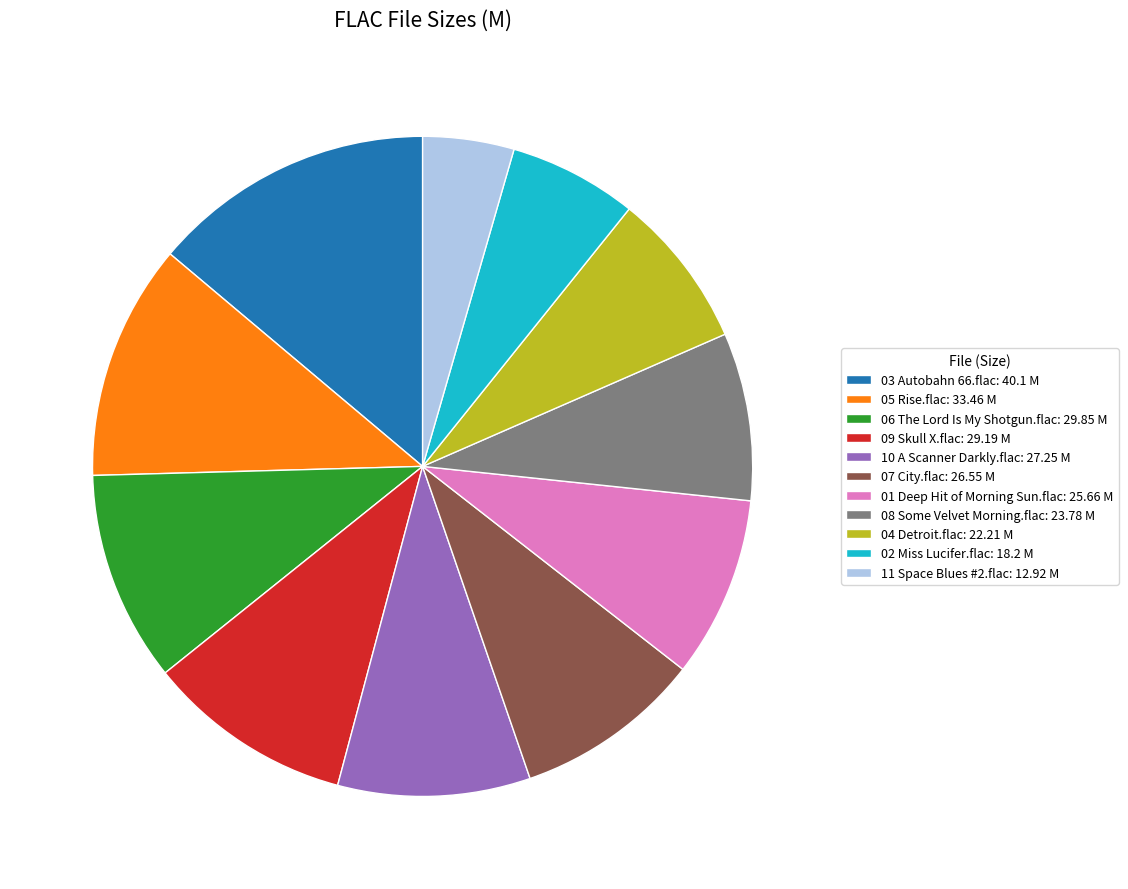

Which category has the biggest portion of the pie?

03 Autobahn 66.flac